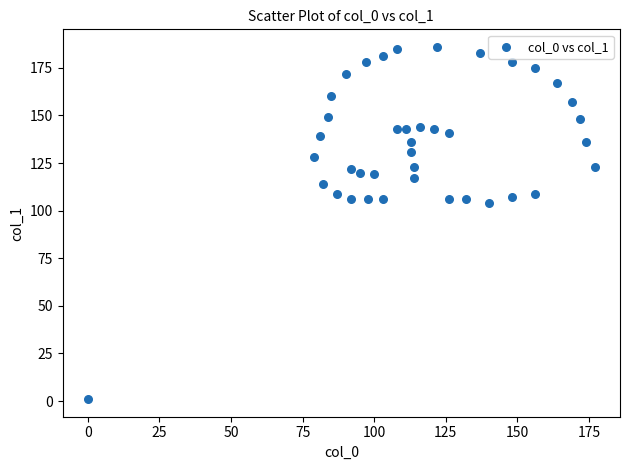

What is the range of X values (max minus min)?

177